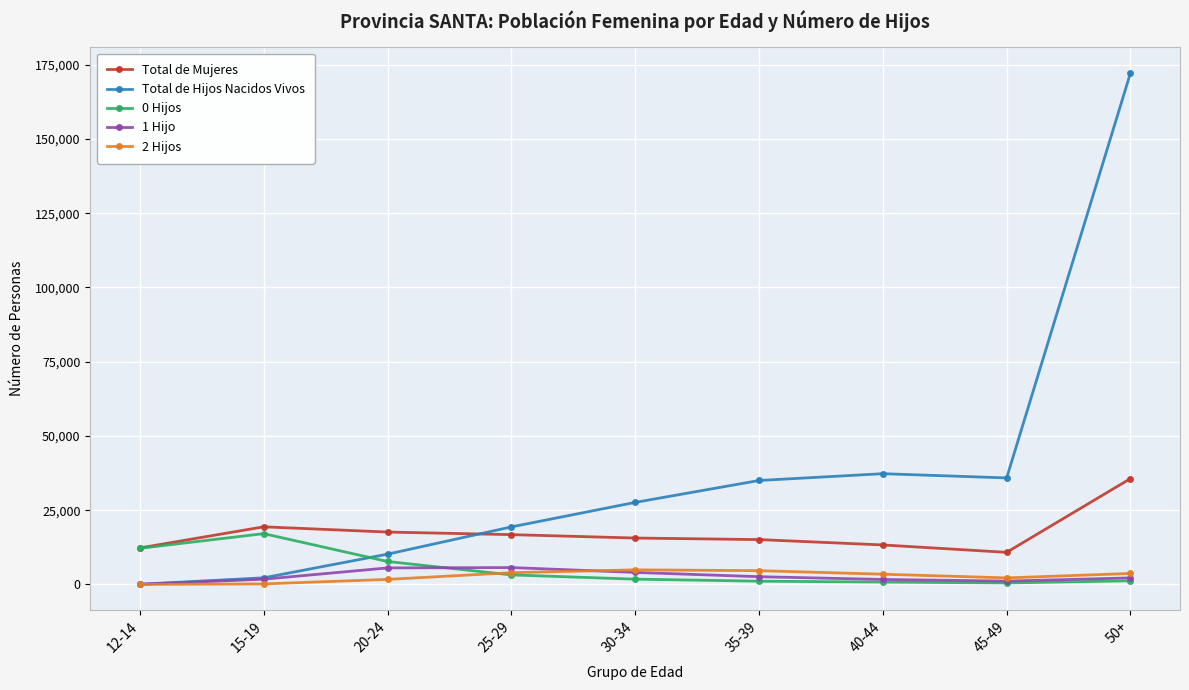

Which series has the largest range (max minus min)?

Total de Hijos Nacidos Vivos